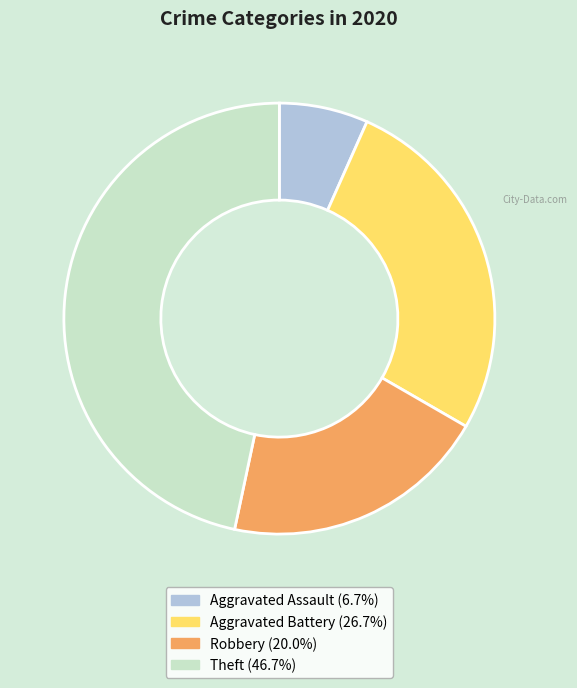

Is the sum of Aggravated Assault and Aggravated Battery greater than half?

No